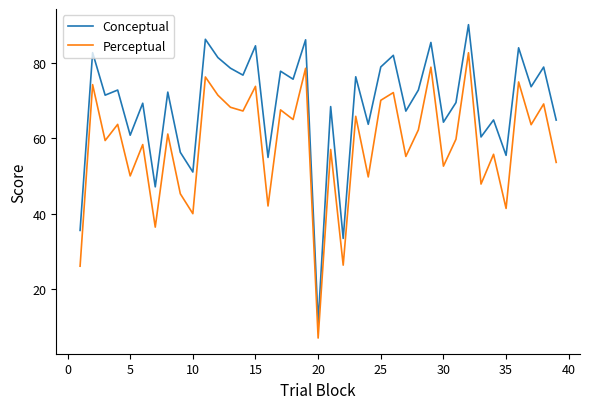

List the series in order of their overall mean, lowest first.

Perceptual, Conceptual